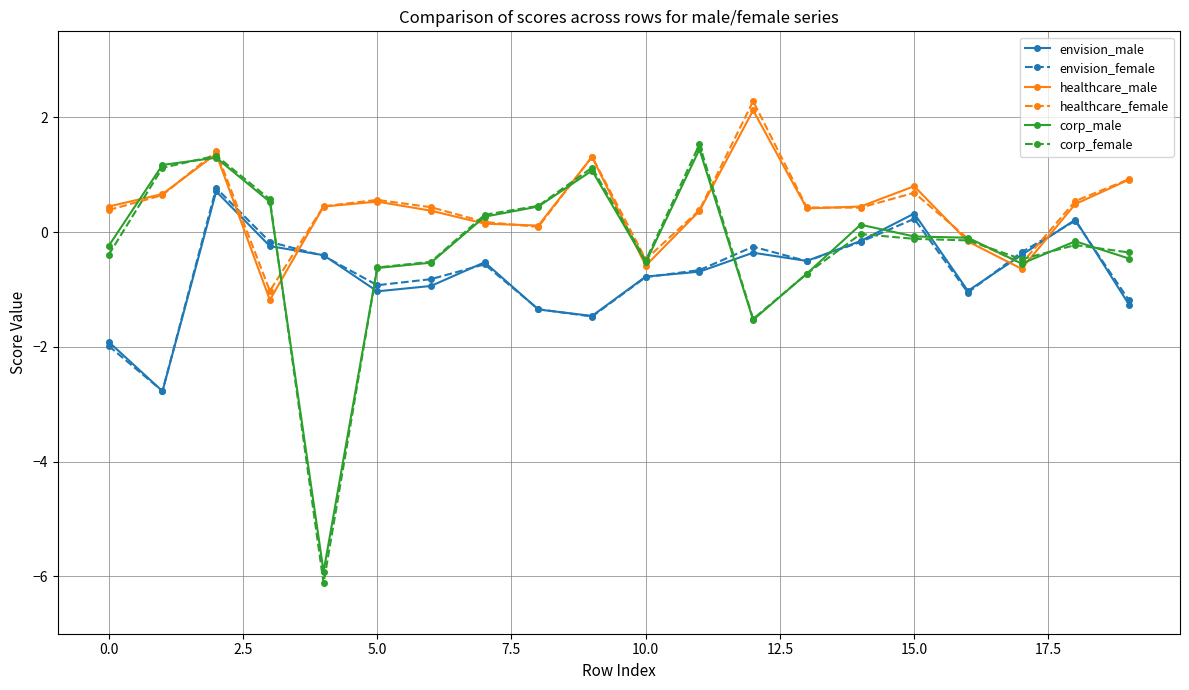

What is the minimum value for healthcare_male?

-1.2